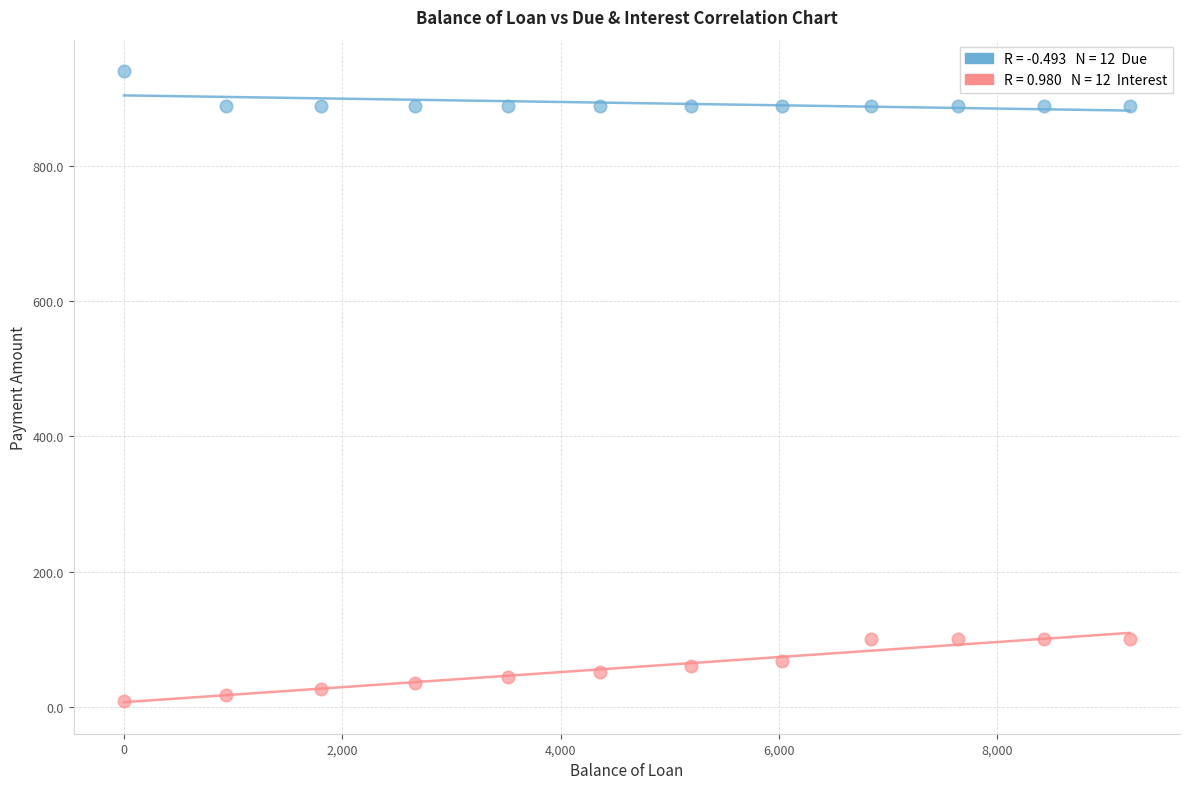

Across all data points, what is the range of X values (max minus min)?

9211.5